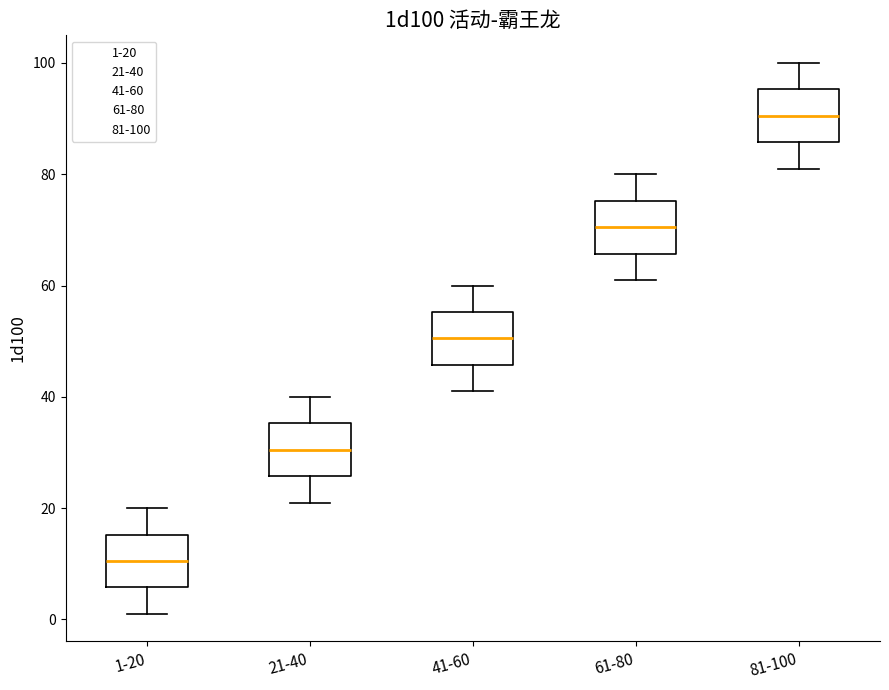

Reading left to right, transcribe this box plot: for each box, give where its median line is, the range the box spans, and where its two whiskers end, as read against the y-axis. The values are not printed on the chart, so give them approximately, as read against the axis.

1-20: median 10, box 6 to 16, whiskers 2 to 20
21-40: median 30, box 26 to 36, whiskers 22 to 40
41-60: median 50, box 46 to 56, whiskers 42 to 60
61-80: median 70, box 66 to 76, whiskers 62 to 80
81-100: median 90, box 86 to 96, whiskers 82 to 100